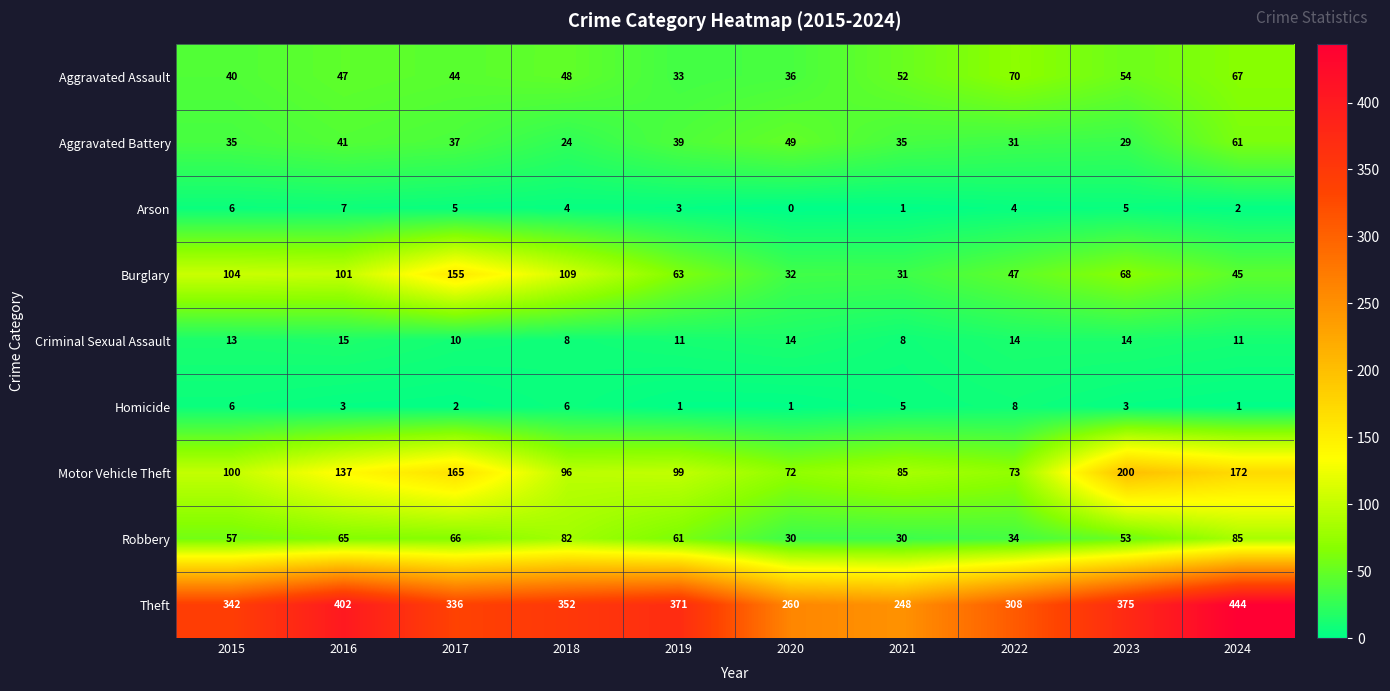

What is the sum of all Motor Vehicle Theft values?

1199